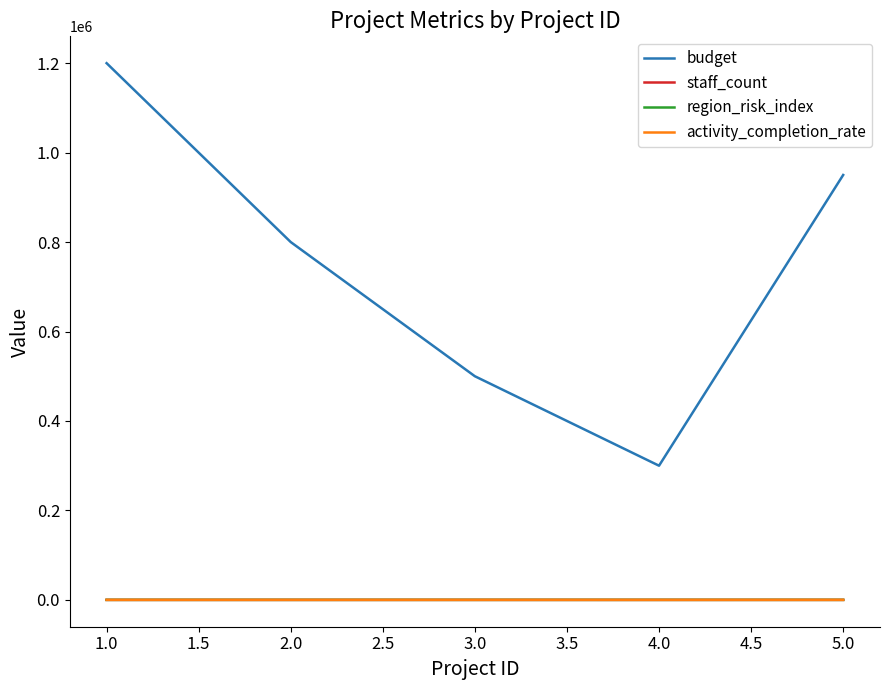

At which label does budget reach its minimum?

4.0